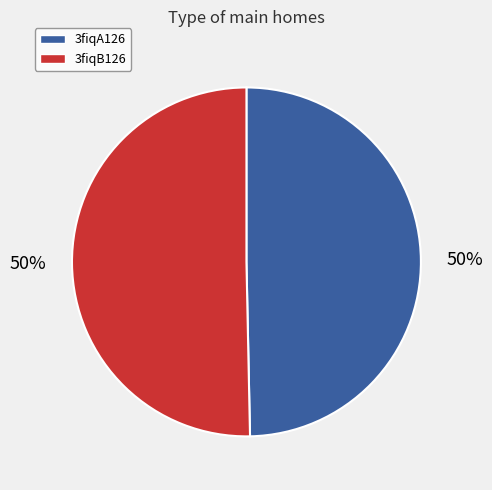

Is the sum of 3fiqA126 and 3fiqB126 greater than half?

Yes